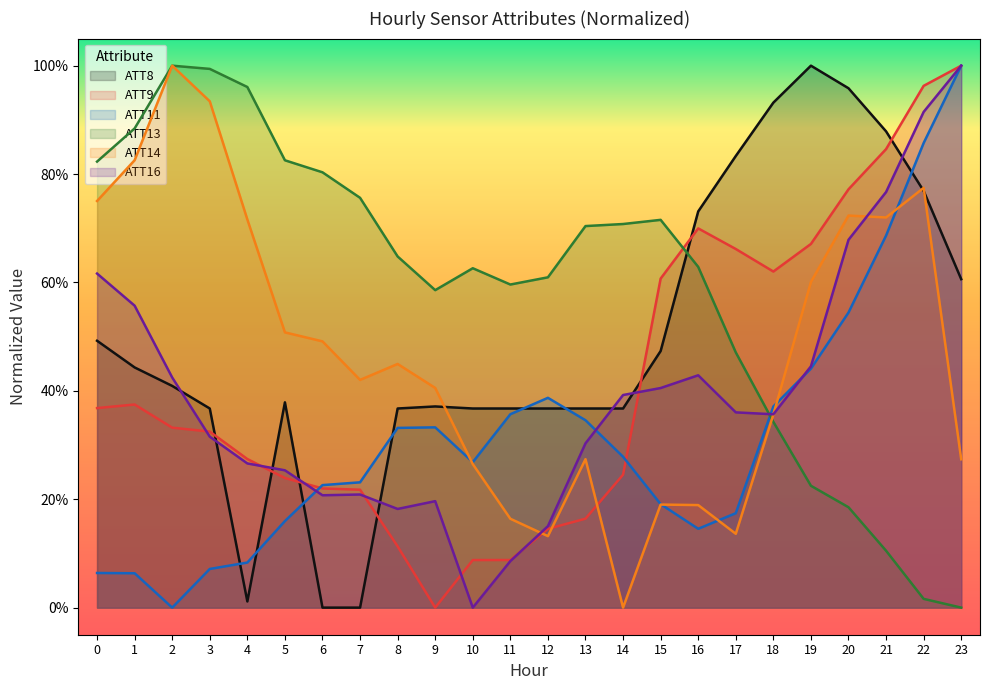

What are all the series names shown in the legend?

ATT8, ATT9, ATT11, ATT13, ATT14, ATT16